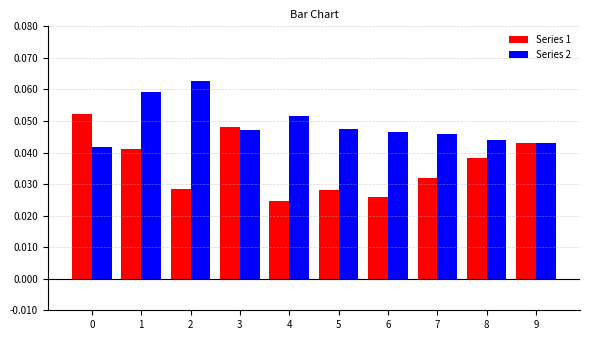

At 2, list the series in order from smallest to largest.

Series 1, Series 2